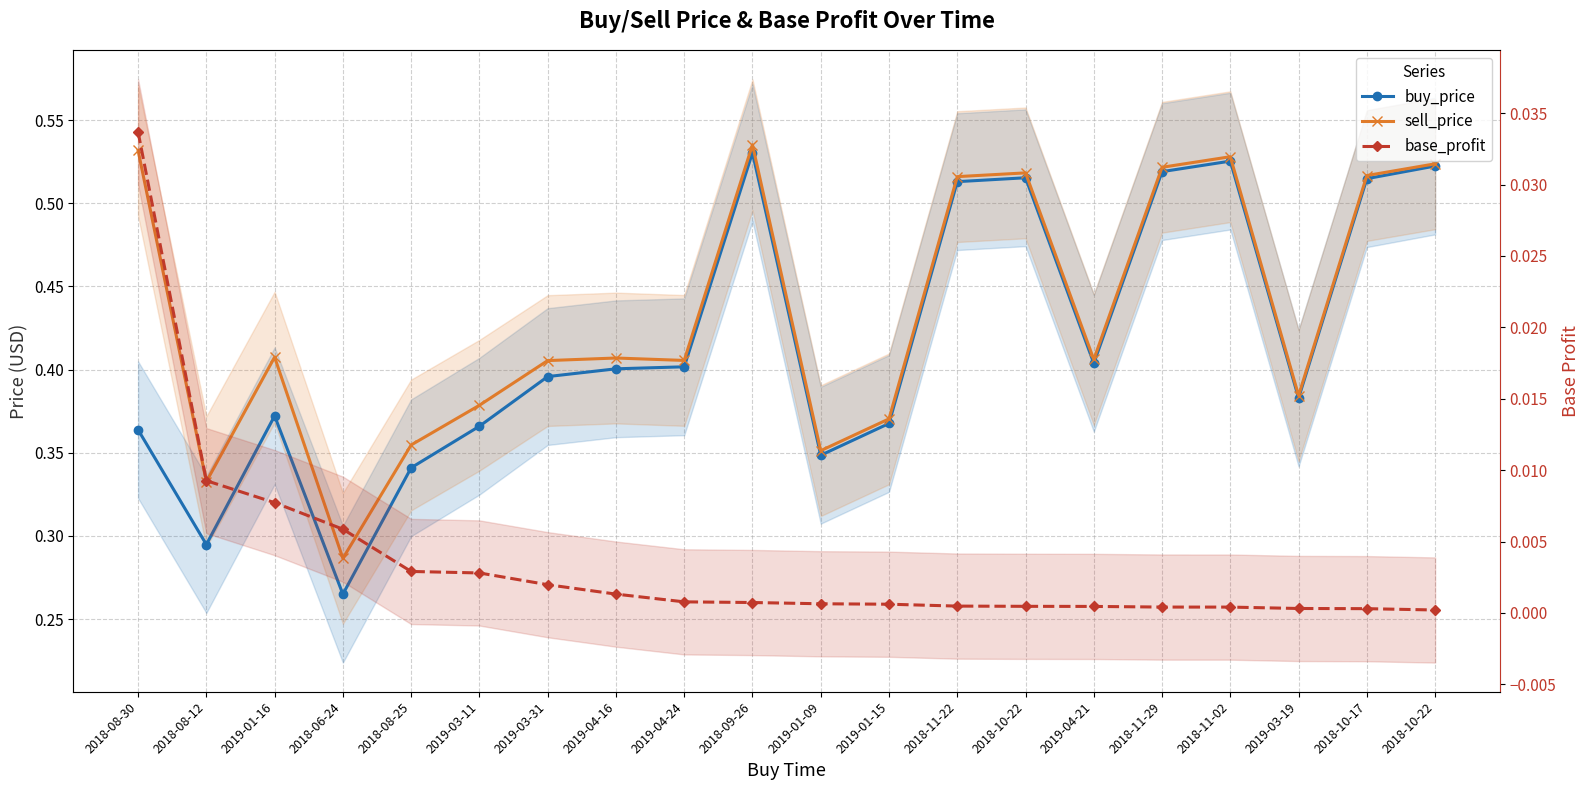

True or false: base_profit and buy_price intersect in this chart.

False